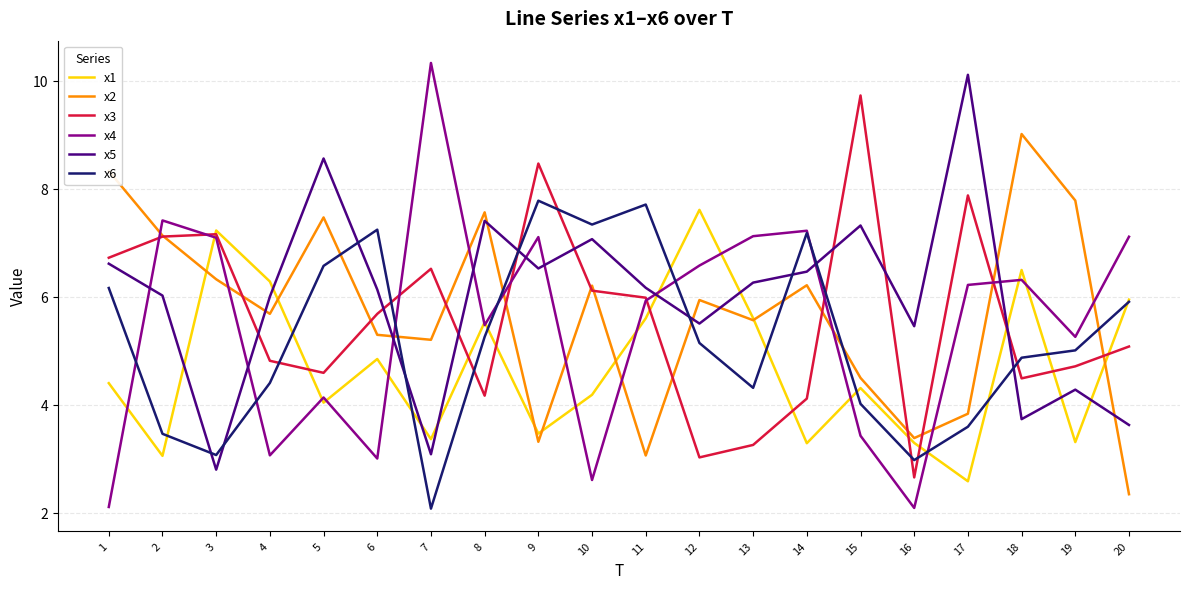

What is the greatest value displayed?

10.3